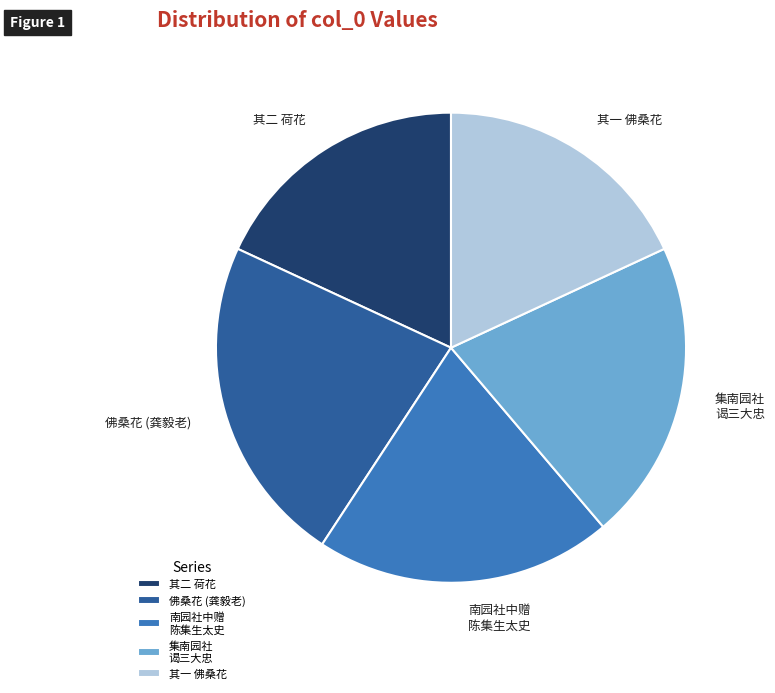

Is it true that 集南园社 谒三大忠 is 21% of the pie?

True